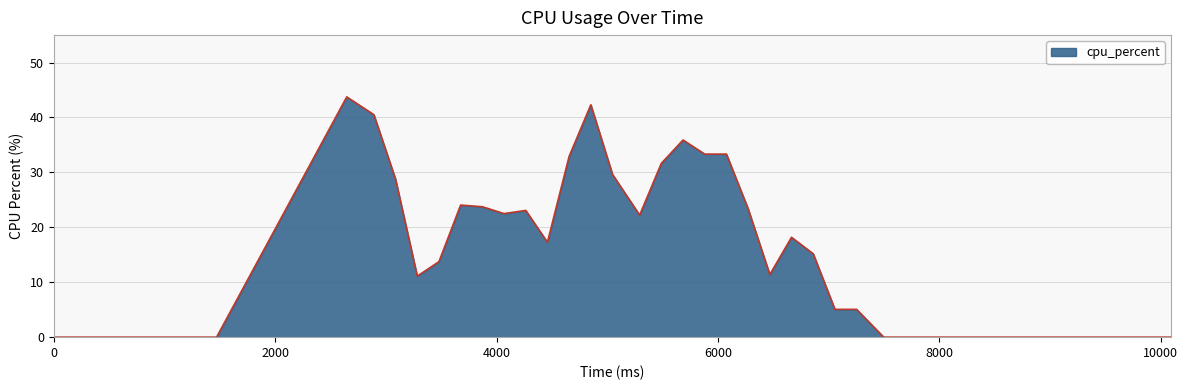

What is the maximum value shown in the chart?

43.8